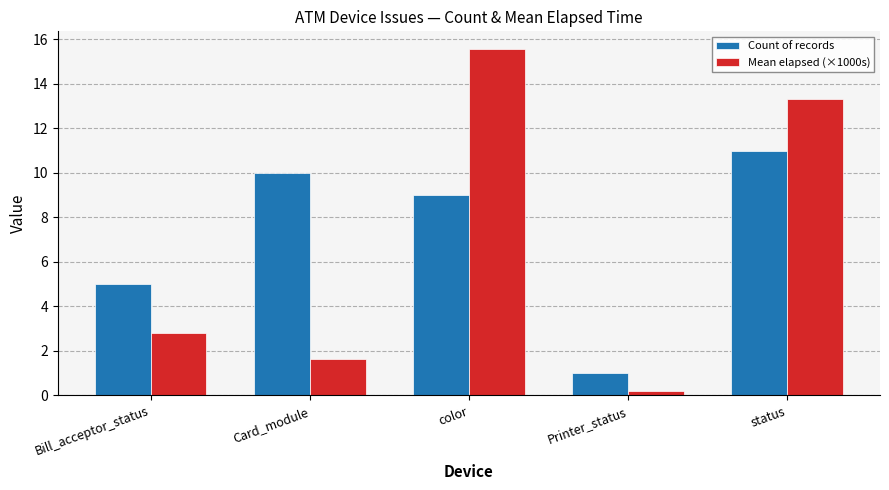

What is the average value of the Mean elapsed (×1000s) series?

6.7